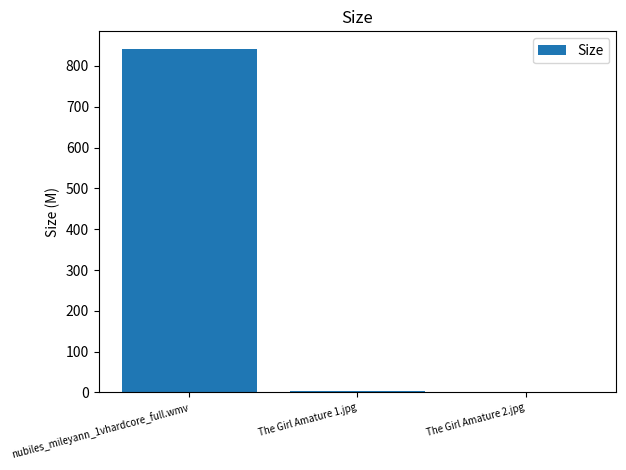

Is it true that the value at nubiles_mileyann_1vhardcore_full.wmv is 1457.9?

False